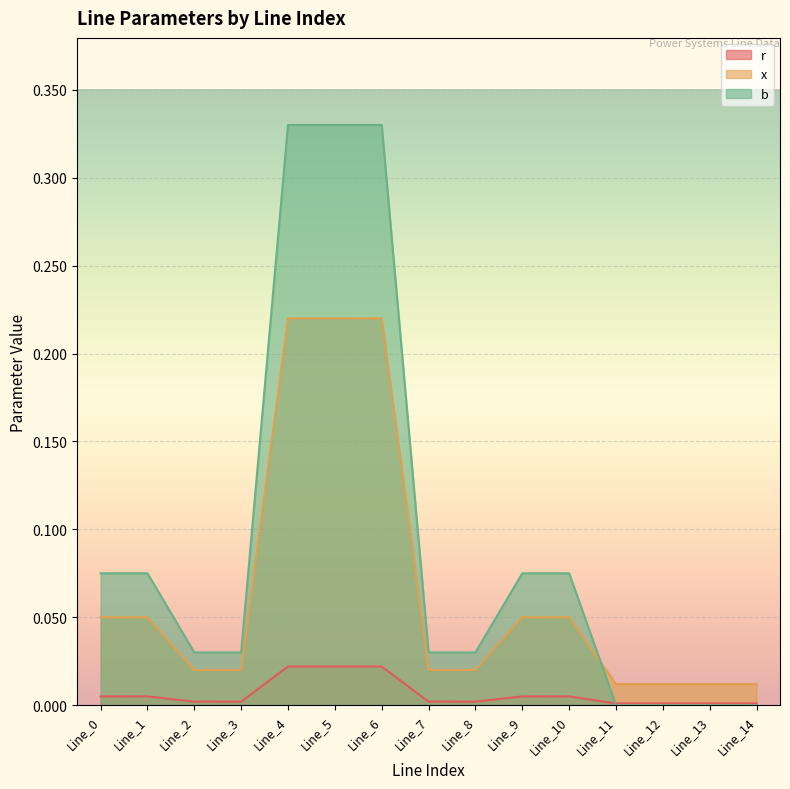

Reading right to left, extract all data points from this chart.

r: Line_14=0.0	Line_13=0.0	Line_12=0.0	Line_11=0.0	Line_10=0.0	Line_9=0.0	Line_8=0.0	Line_7=0.0	Line_6=0.0	Line_5=0.0	Line_4=0.0	Line_3=0.0	Line_2=0.0	Line_1=0.0	Line_0=0.0
x: Line_14=0.0	Line_13=0.0	Line_12=0.0	Line_11=0.0	Line_10=0.1	Line_9=0.1	Line_8=0.0	Line_7=0.0	Line_6=0.2	Line_5=0.2	Line_4=0.2	Line_3=0.0	Line_2=0.0	Line_1=0.1	Line_0=0.1
b: Line_14=0.0	Line_13=0.0	Line_12=0.0	Line_11=0.0	Line_10=0.1	Line_9=0.1	Line_8=0.0	Line_7=0.0	Line_6=0.3	Line_5=0.3	Line_4=0.3	Line_3=0.0	Line_2=0.0	Line_1=0.1	Line_0=0.1